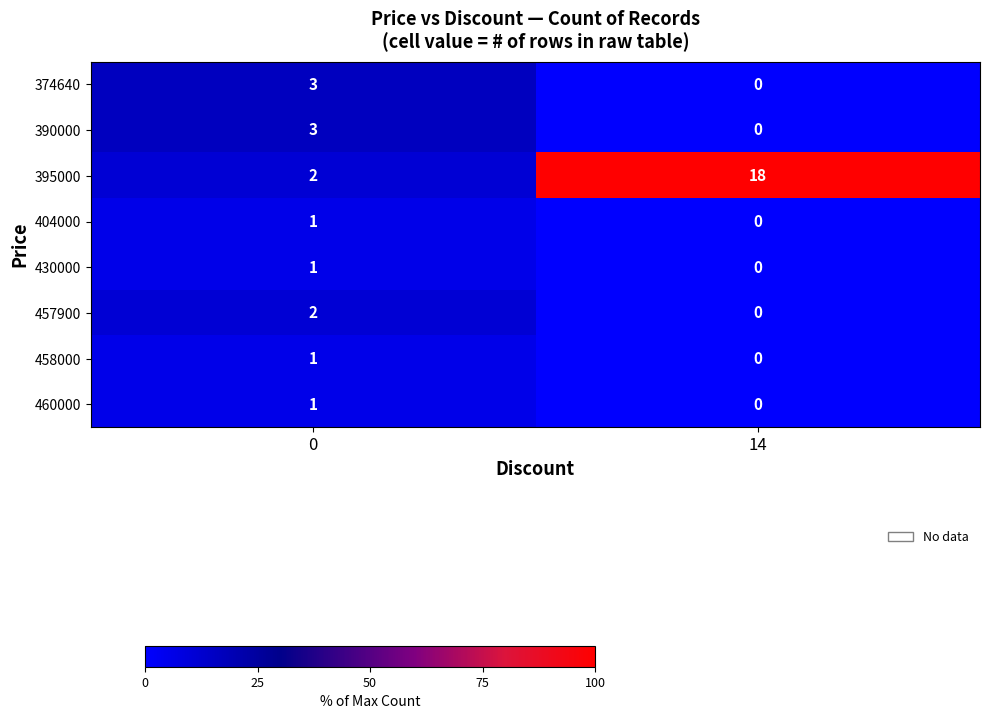

At which category is the sum across all series the highest?

14